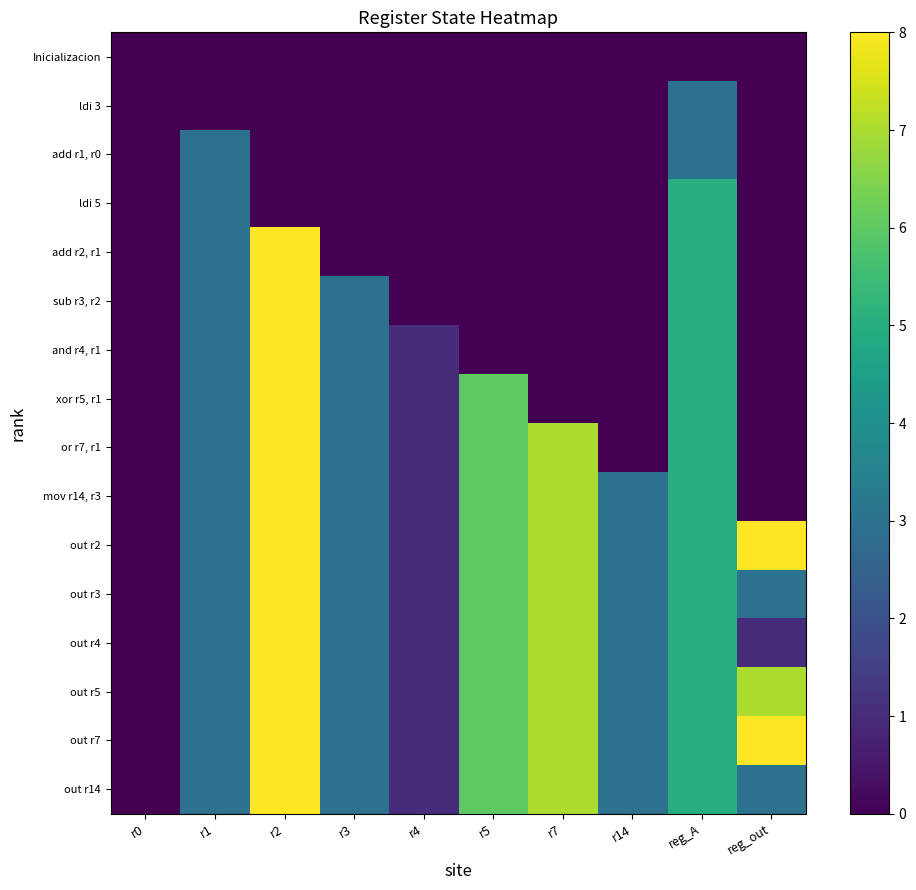

At how many categories does at least one series exceed 5?

4